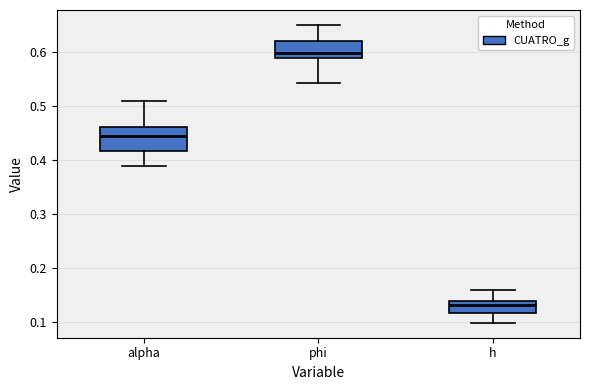

Reading left to right, transcribe this box plot: for each box, give where its median line is, the range the box spans, and where its two whiskers end, as read against the y-axis. The values are not printed on the chart, so give them approximately, as read against the axis.

alpha: median 0.44, box 0.42 to 0.46, whiskers 0.39 to 0.51
phi: median 0.60, box 0.59 to 0.62, whiskers 0.54 to 0.65
h: median 0.13, box 0.12 to 0.14, whiskers 0.10 to 0.16